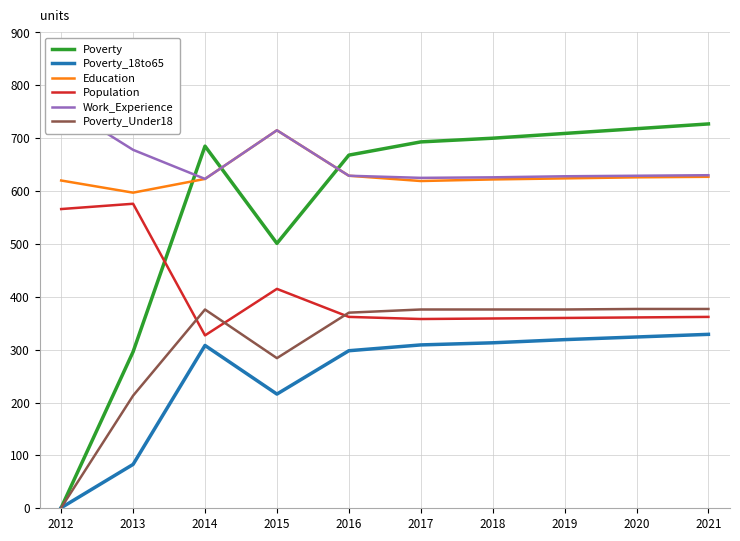

True or false: Population has more than 1 points higher than both neighbors.

True